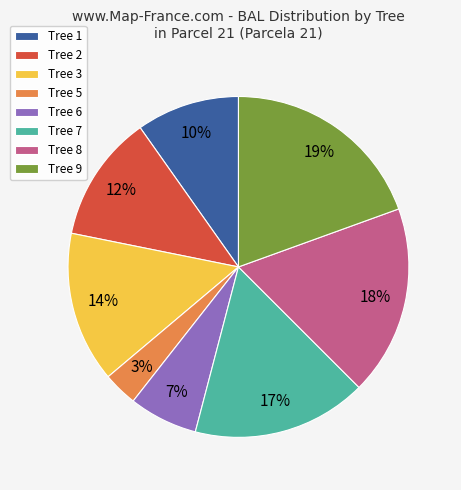

True or false: Tree 9 accounts for 19% of the total.

True